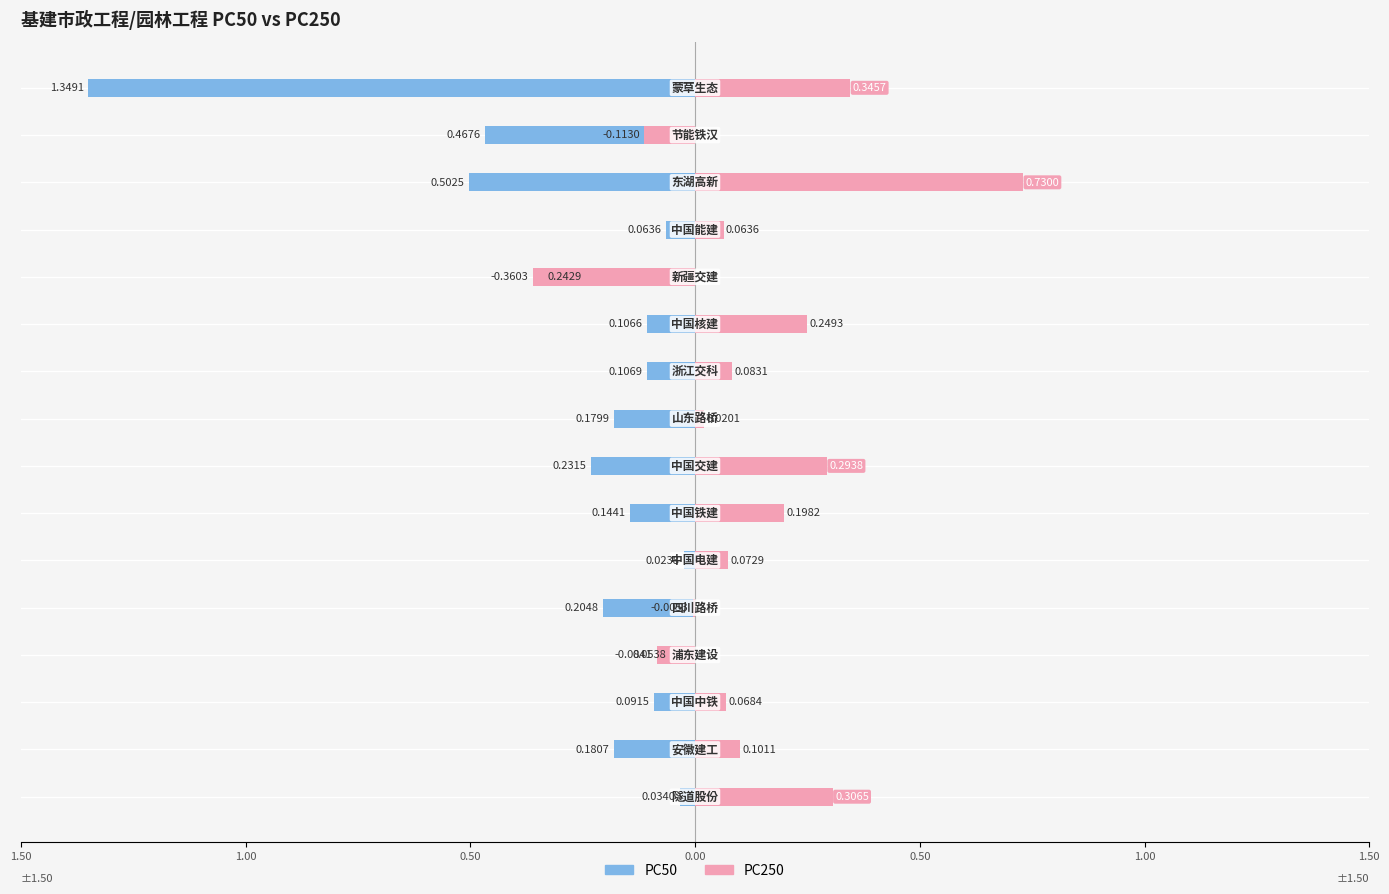

How many groups of bars are there?

16